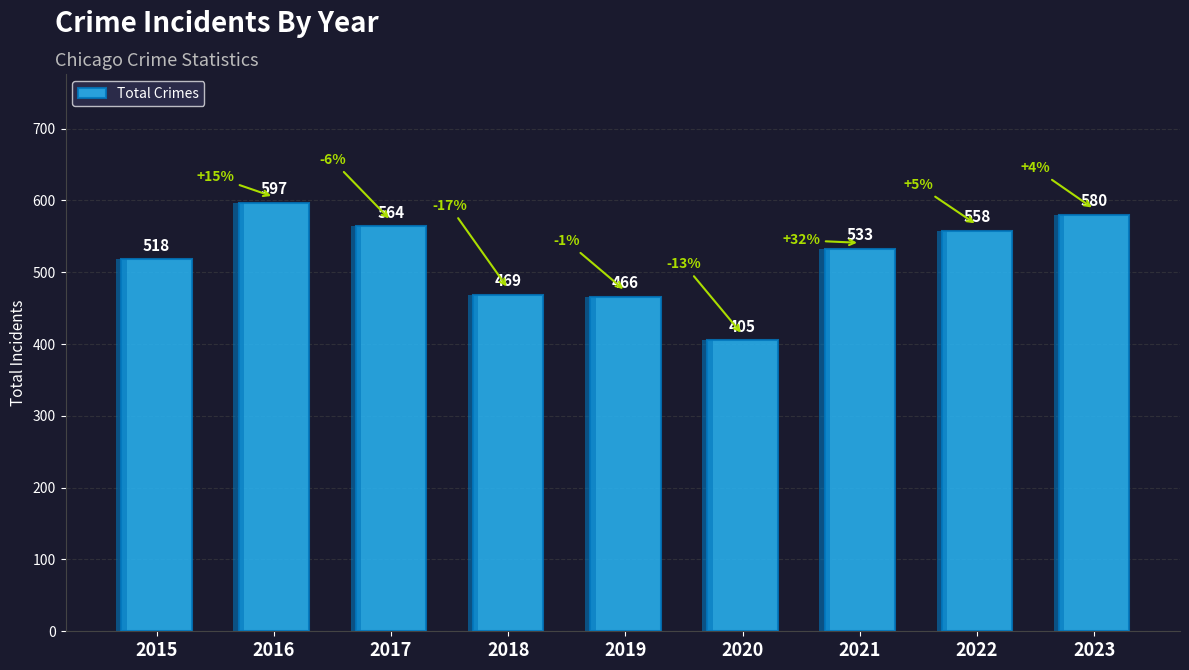

List the labels in order of value, largest first.

2016, 2023, 2017, 2022, 2021, 2015, 2018, 2019, 2020